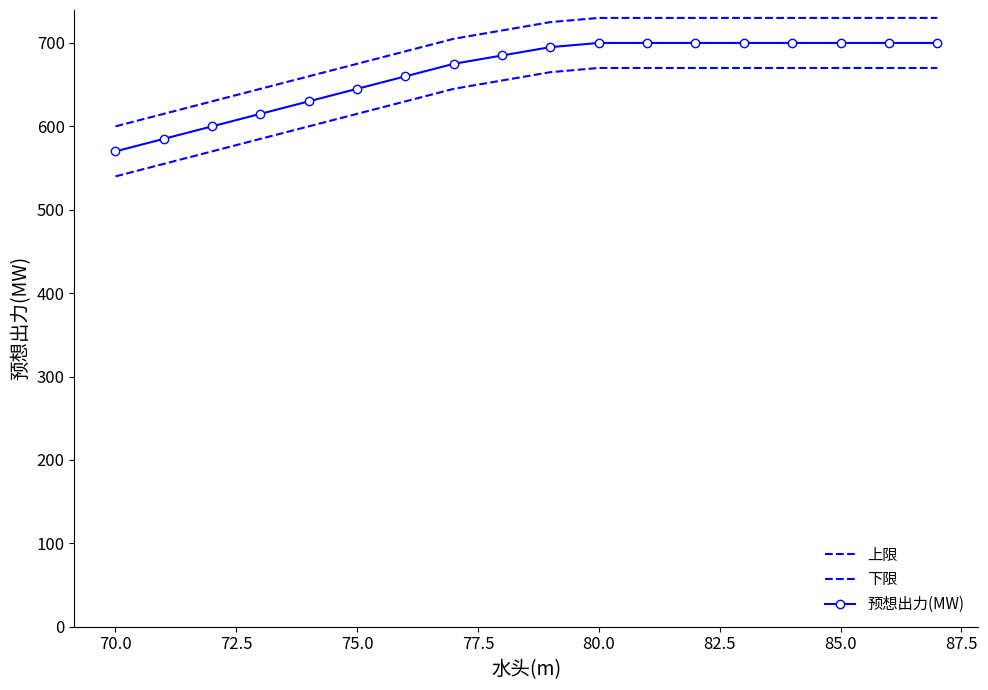

What is the sum of all 预想出力(MW) values?

11960